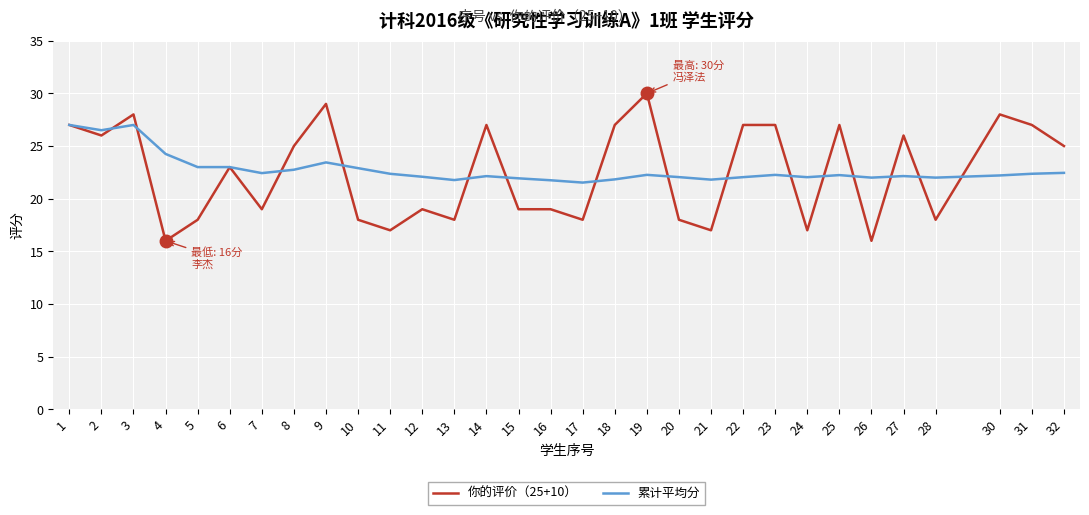

What is the lowest value of the 你的评价（25+10） series?

16.0